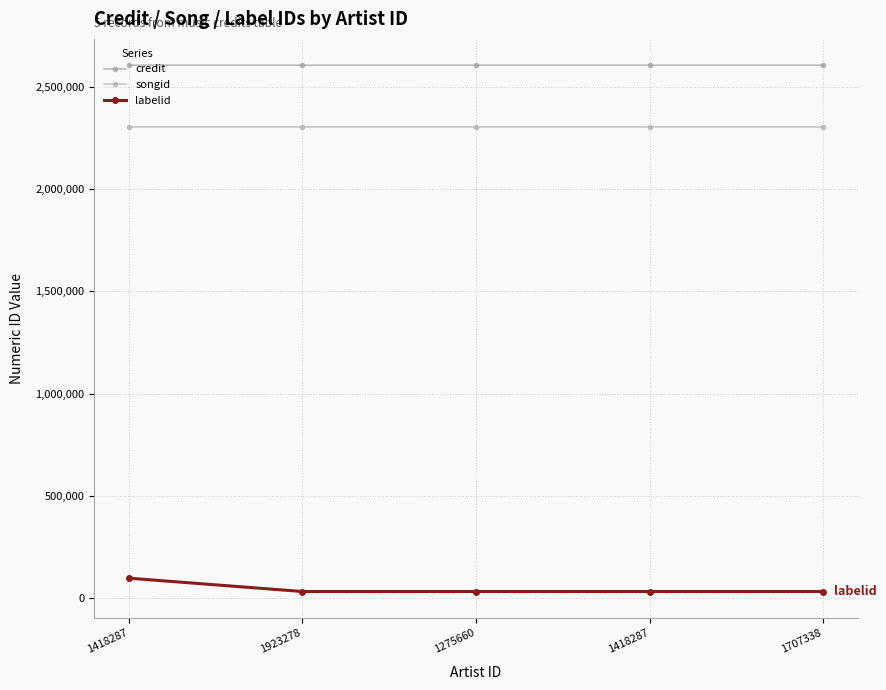

Count the number of data series in this chart.

3